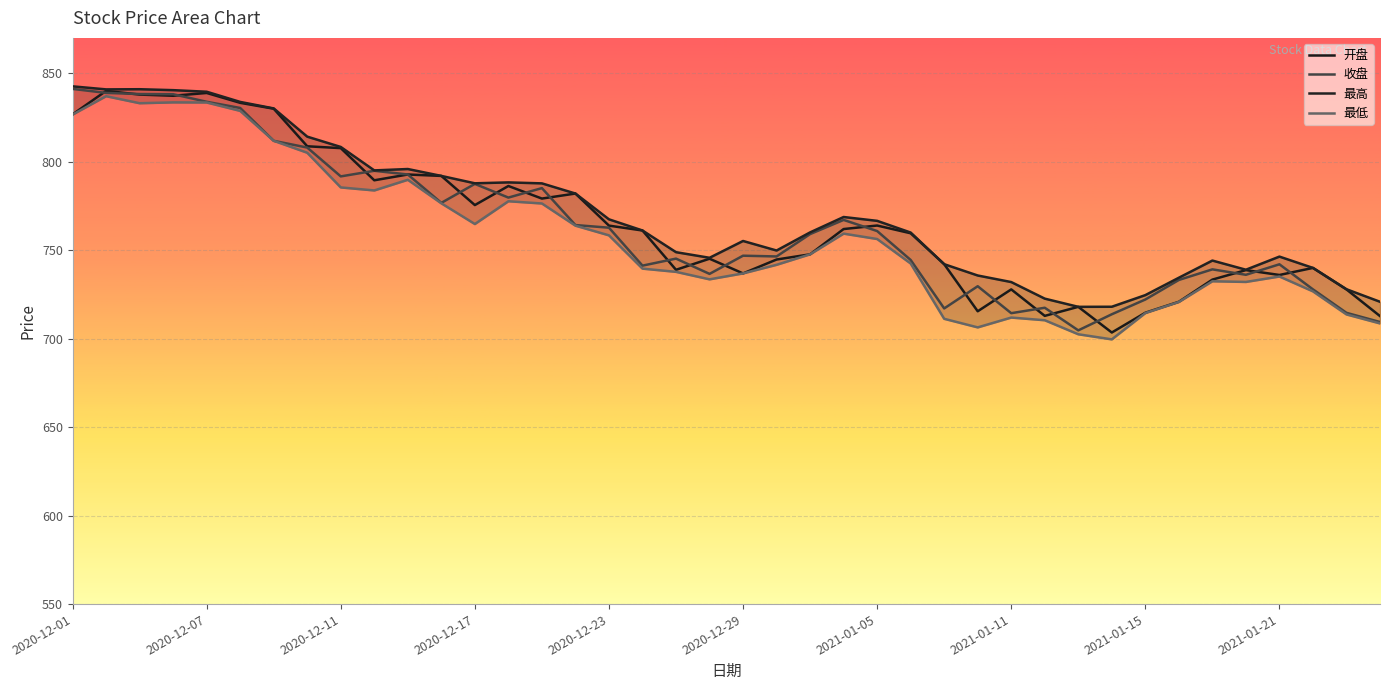

Reading left to right, extract all data points from this chart.

开盘: 826.8	840.0	838.0	837.3	838.9	833.3	830.0	808.7	807.7	789.5	792.8	792.0	775.5	786.3	779.2	782.0	763.9	761.1	738.9	745.2	736.9	744.7	747.7	762.0	764.0	759.6	742.1	715.5	727.9	712.9	718.0	703.5	714.7	720.9	733.4	738.8	736.0	740.0	727.8	712.8
收盘: 841.2	838.9	838.3	838.2	833.9	830.4	811.8	808.0	791.7	794.9	792.8	776.8	787.5	779.7	785.1	764.2	762.7	741.3	745.2	736.6	746.9	746.5	759.1	767.1	760.8	744.5	717.1	729.6	714.4	717.5	704.7	713.8	722.1	733.2	739.2	736.1	742.0	727.9	714.6	709.4
最高: 842.6	840.9	841.0	840.5	839.6	833.8	830.1	814.2	808.4	795.1	795.9	792.0	787.8	788.3	787.8	782.0	767.5	761.1	748.9	745.7	755.2	749.8	760.1	768.8	766.6	760.0	742.1	735.7	732.0	722.6	718.0	718.0	724.6	734.5	744.1	739.0	746.4	740.0	727.9	720.9
最低: 826.7	837.0	833.1	833.5	833.5	828.7	811.8	805.1	785.5	783.8	789.8	776.5	764.8	777.7	776.4	763.9	758.4	739.6	737.8	733.5	736.9	741.8	747.7	759.4	756.3	742.5	711.2	706.4	711.9	710.4	702.5	699.6	714.5	720.7	732.5	732.1	735.1	726.7	713.7	708.6